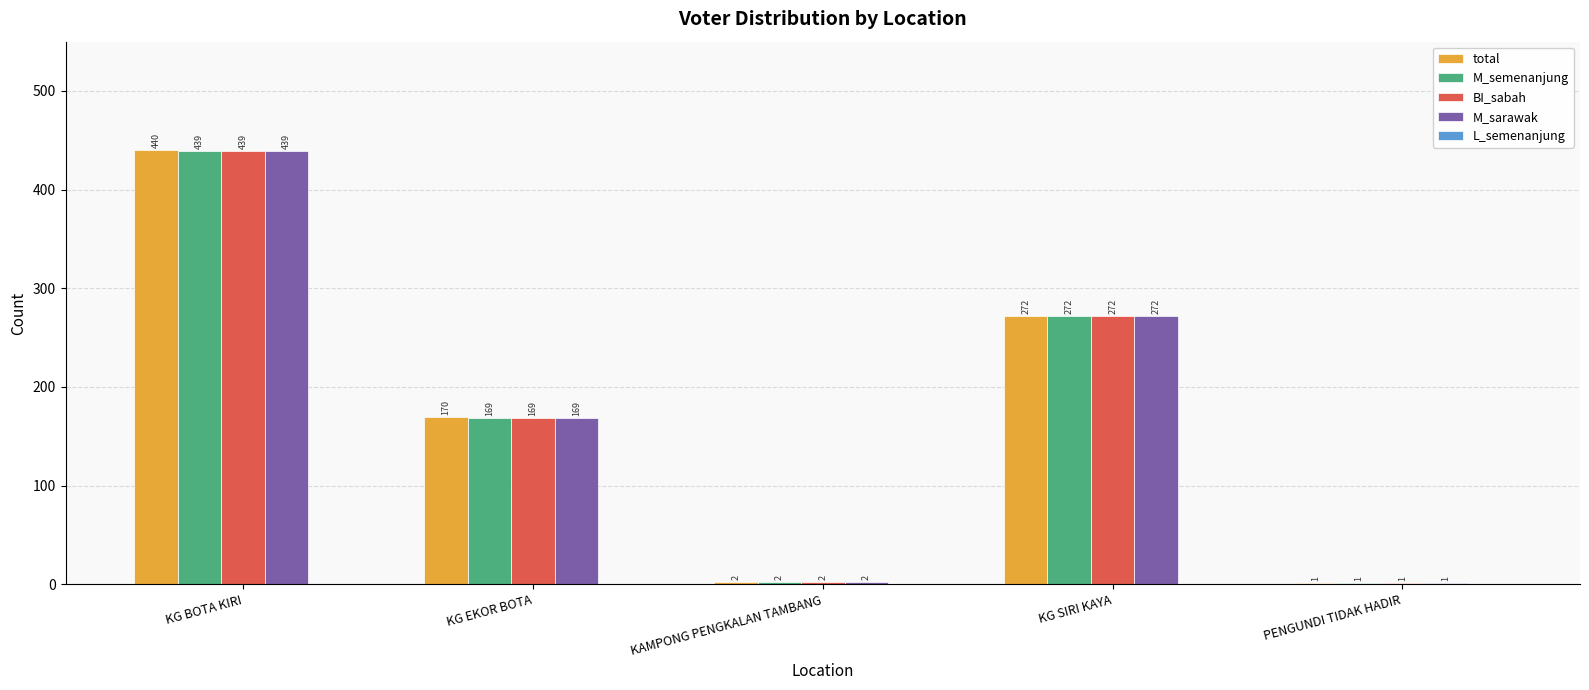

What is the sum of the total values at KAMPONG PENGKALAN TAMBANG and KG BOTA KIRI?

442